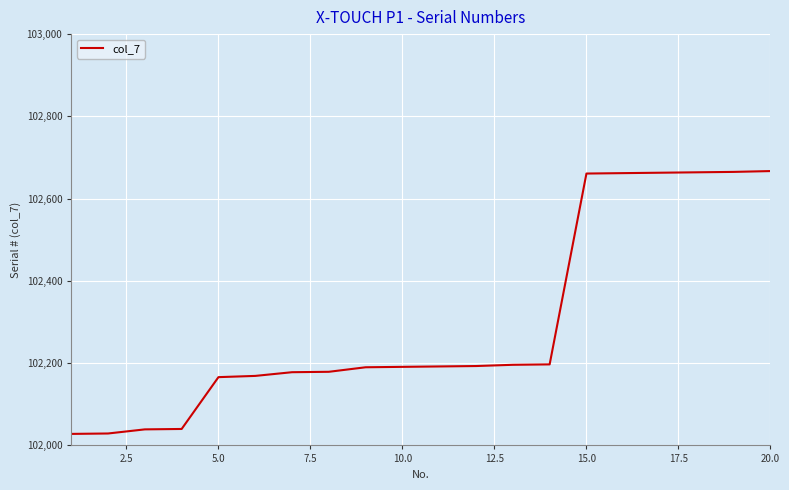

What is the smallest value displayed?

102028